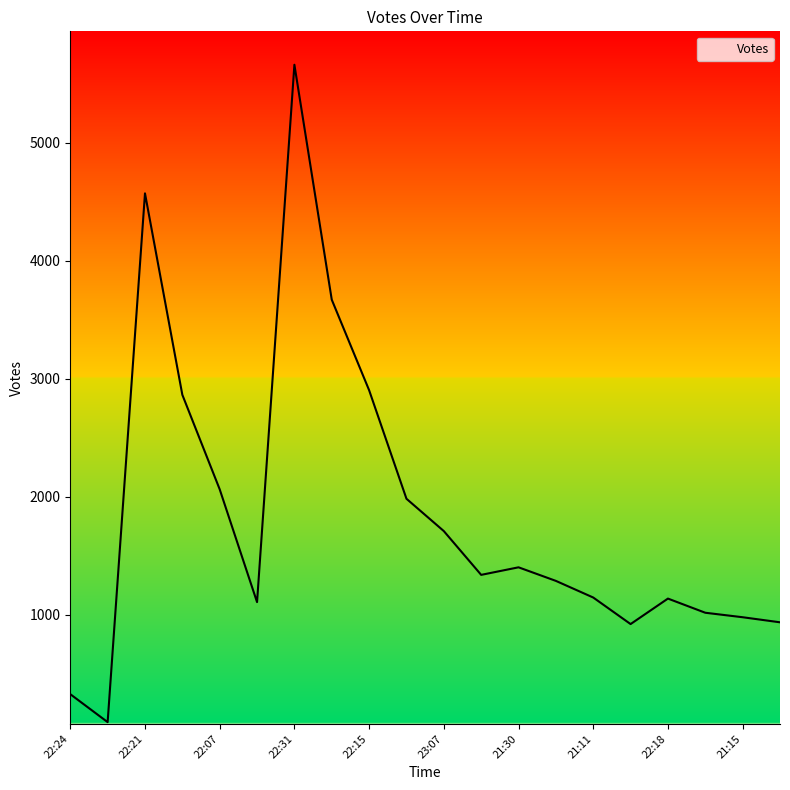

What is the difference between the maximum and minimum values?

5571